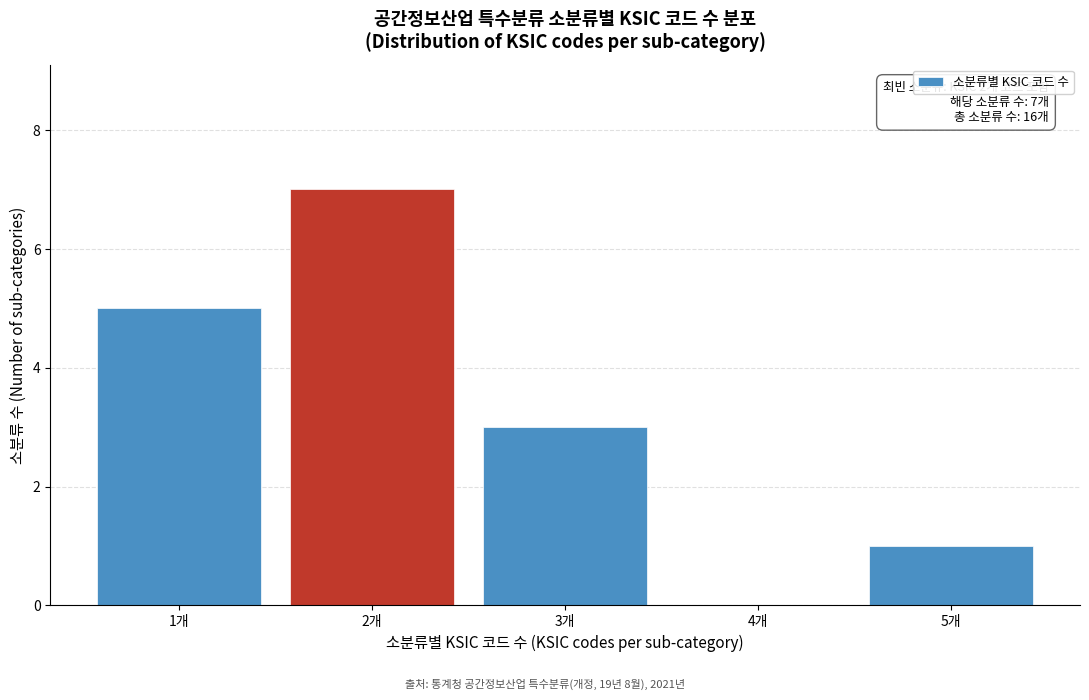

Reading right to left, what are all the values shown in this chart?

5개=1	4개=0	3개=3	2개=7	1개=5